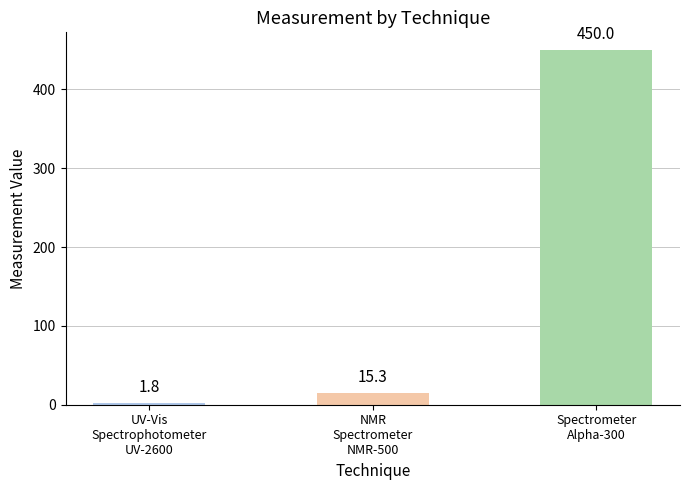

Rank the categories by value from highest to lowest.

Spectrometer
Alpha-300, NMR
Spectrometer
NMR-500, UV-Vis
Spectrophotometer
UV-2600